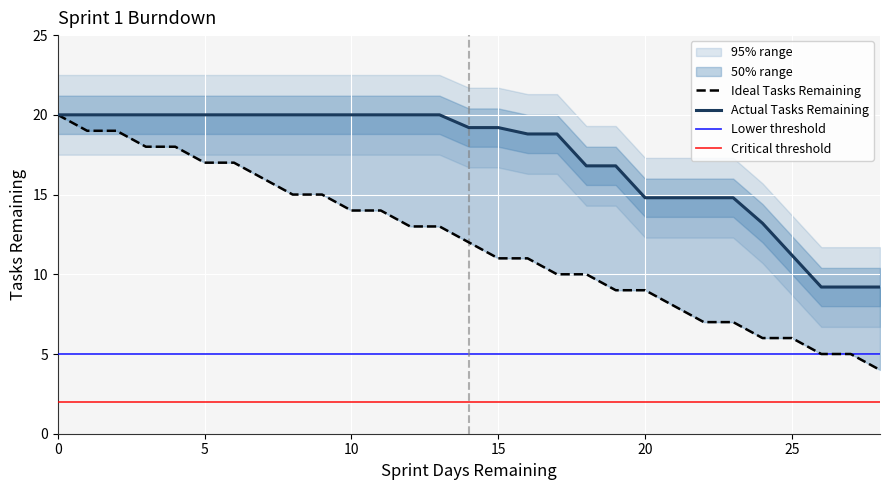

Which series has the largest total across all categories?

Actual Tasks Remaining